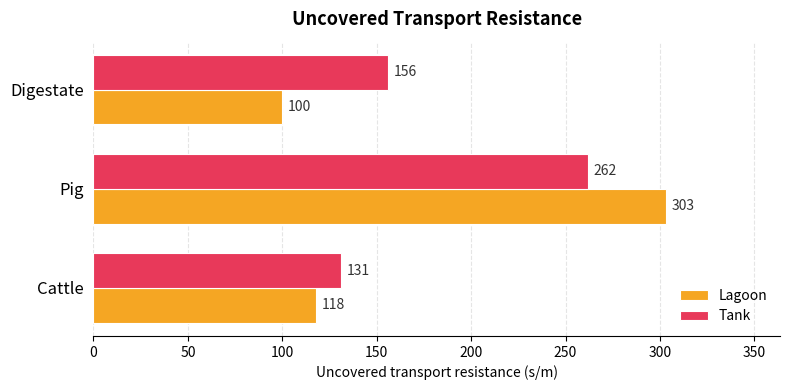

Rank the categories by Lagoon value from lowest to highest.

Digestate, Cattle, Pig